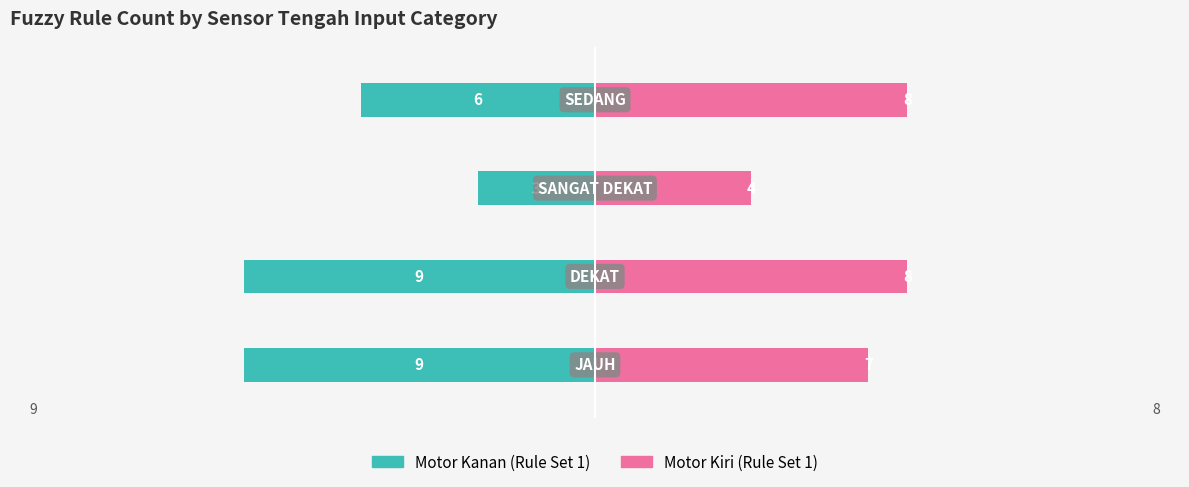

What are all the series names shown in the legend?

Motor Kanan (Rule Set 1), Motor Kiri (Rule Set 1)